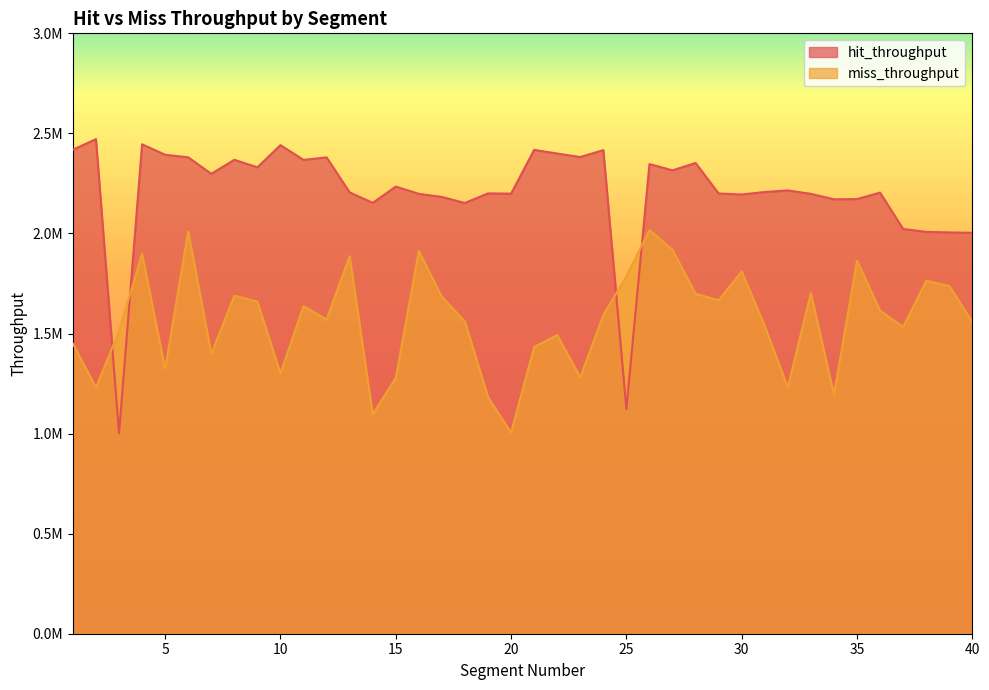

List the series in order of their overall mean, lowest first.

miss_throughput, hit_throughput